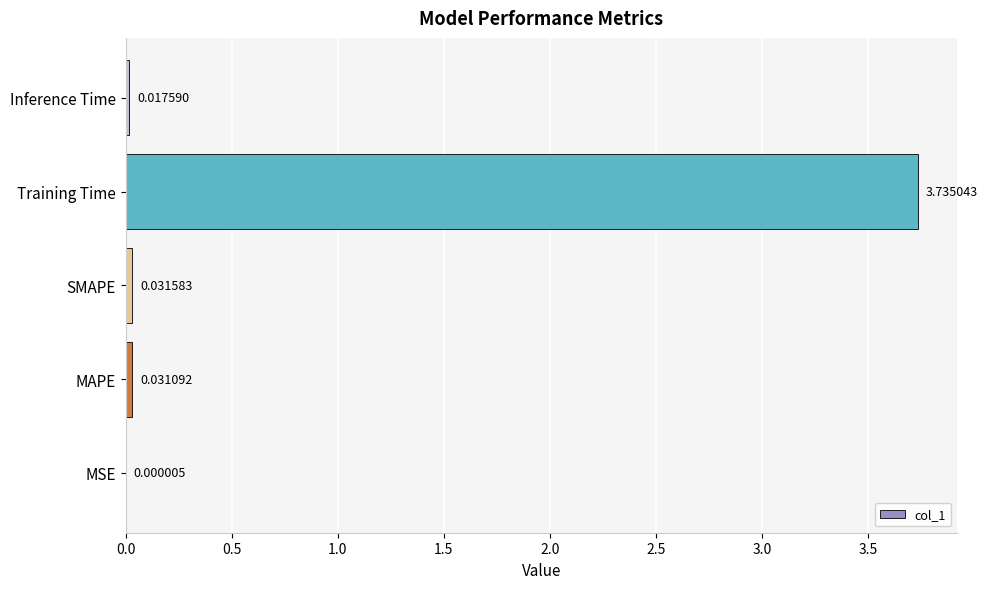

At which label is the value closest to 1?

SMAPE